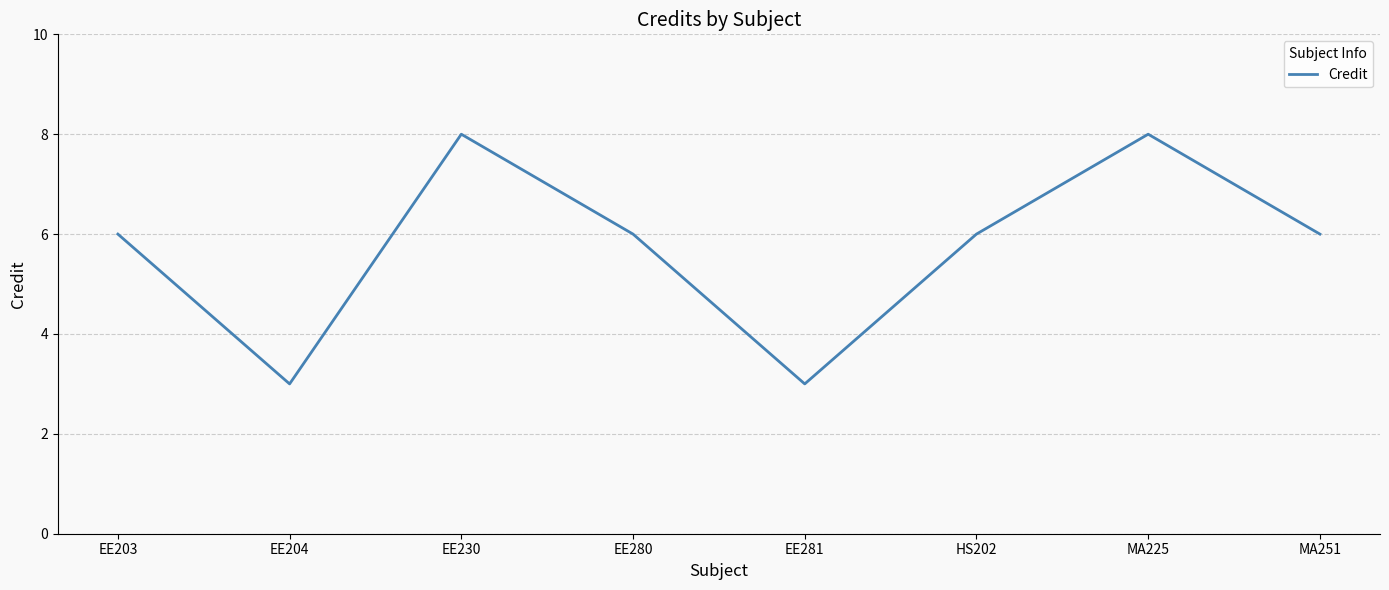

What is the sum of all values?

46